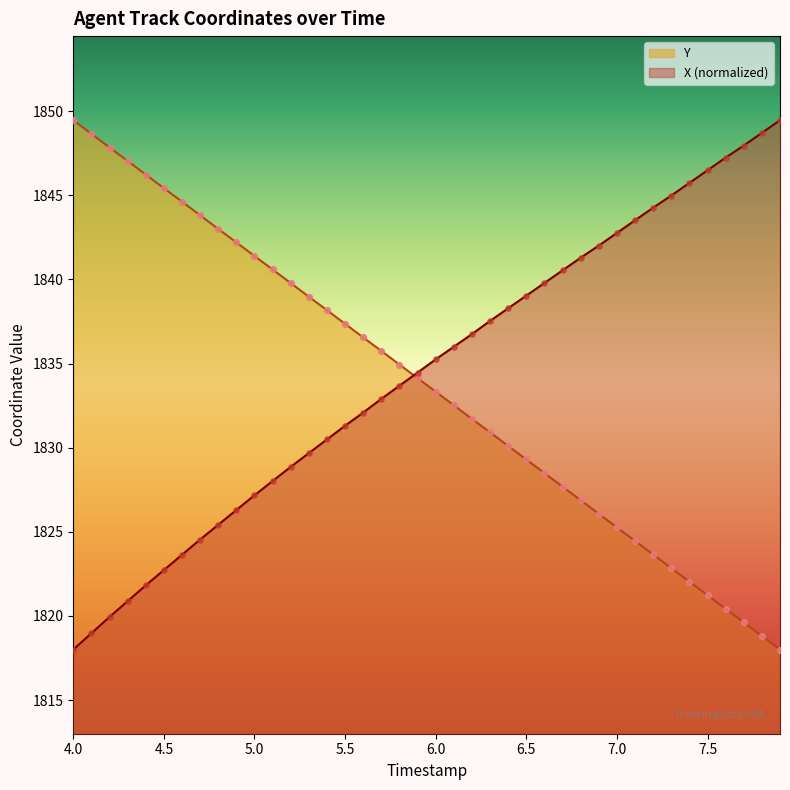

Which series reaches the minimum Y coordinate?

X